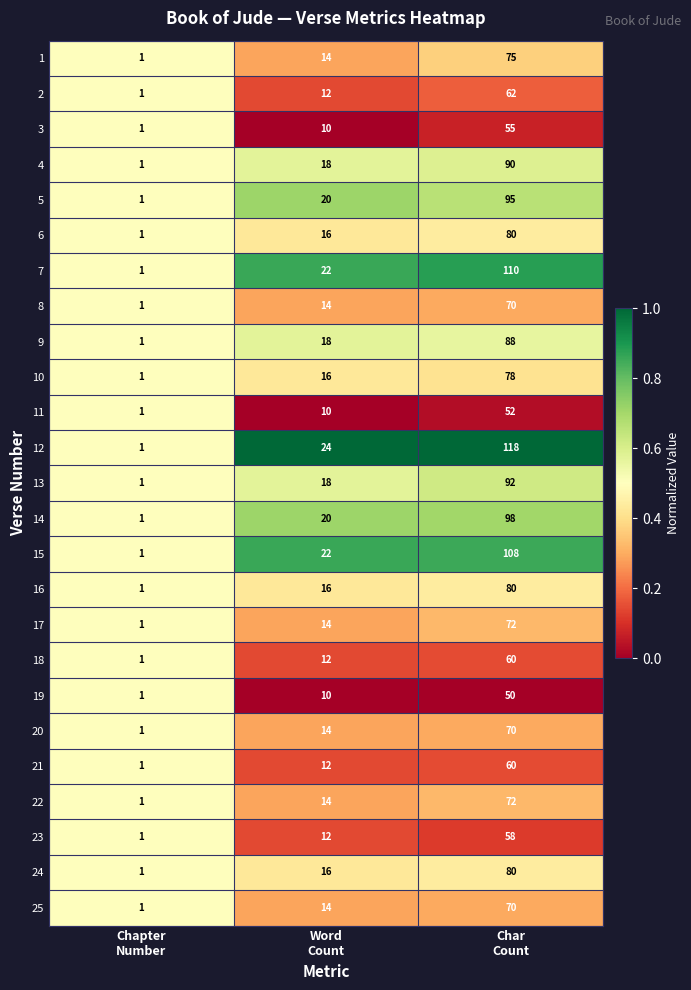

Which series has the largest range (max minus min)?

12